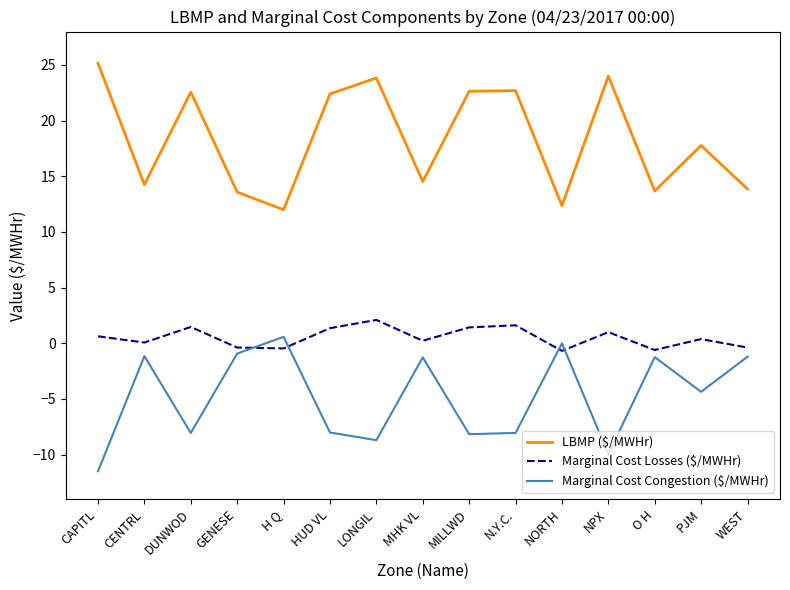

Which series has the largest total across all categories?

LBMP ($/MWHr)